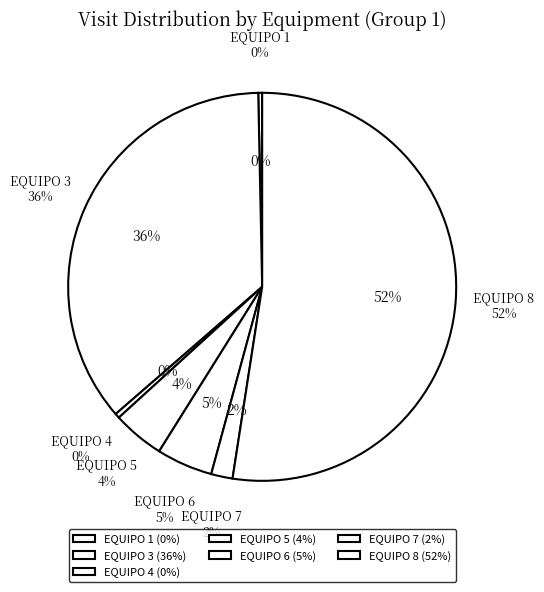

Does any single category account for the majority?

Yes